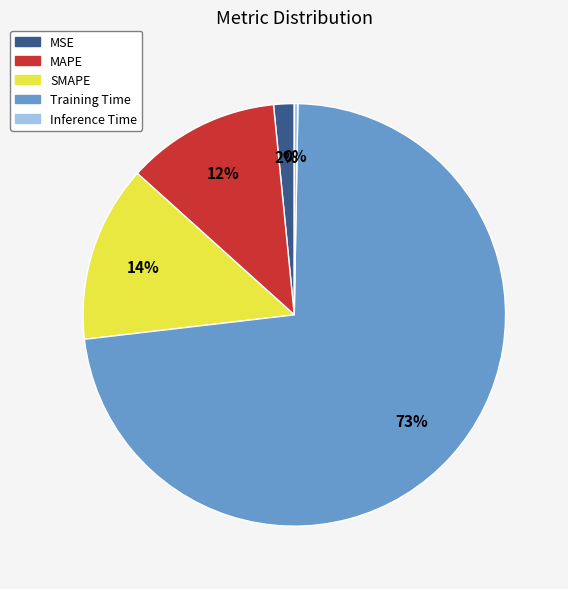

Which slice represents more than half of the pie?

Training Time